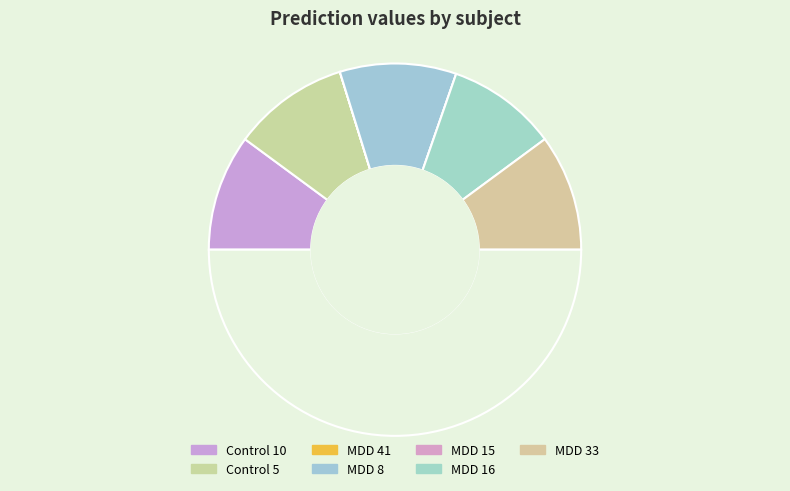

Which category has the biggest portion of the pie?

Control 5